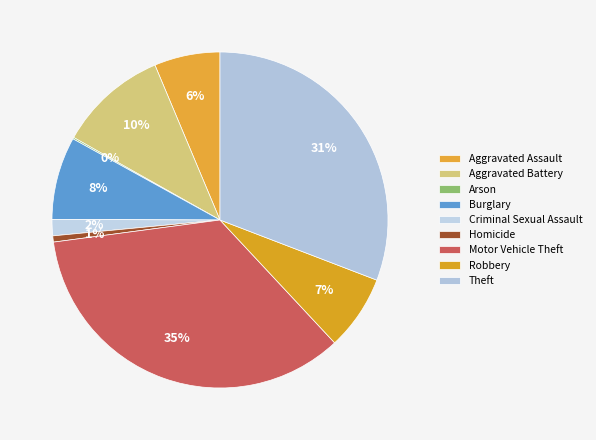

Is it true that Homicide is 11% of the pie?

False